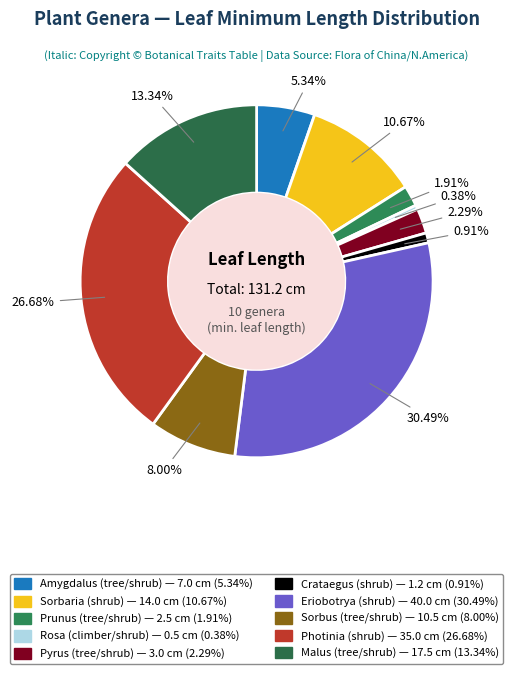

Which category has the smallest portion of the pie?

Rosa (climber/shrub)